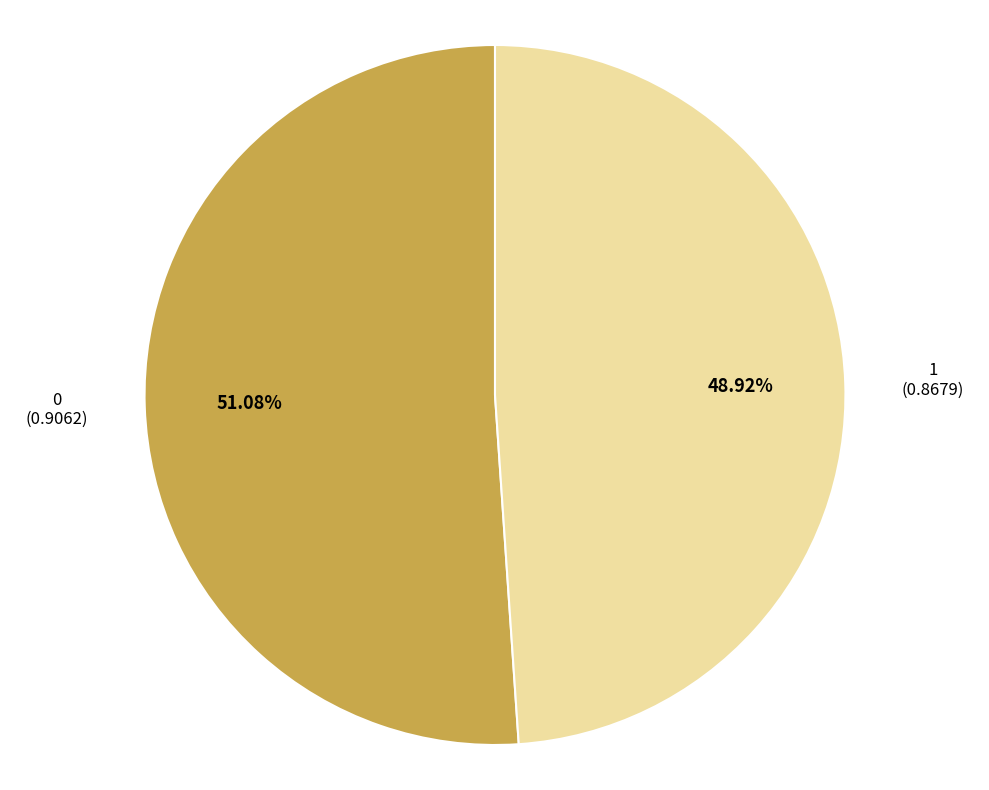

Count the number of slices in the pie.

2